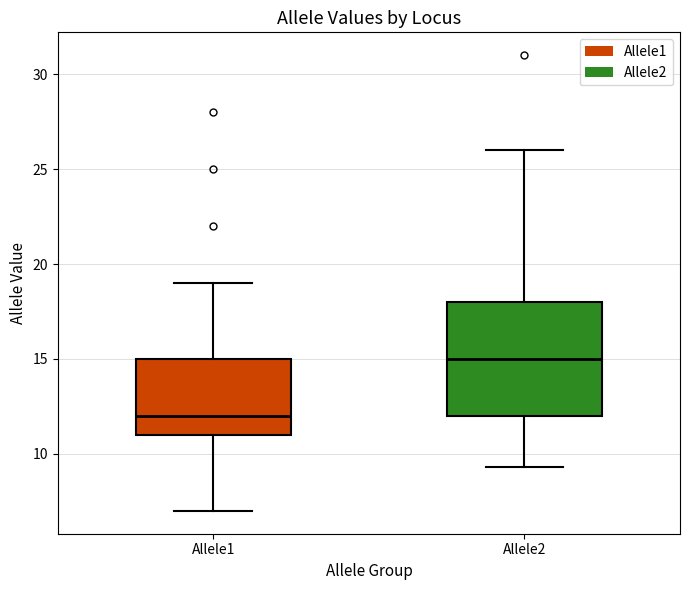

Where is the upper edge of the box for Allele2 on the y-axis? The values are not printed on the chart, so give them approximately, as read against the axis.

18.0